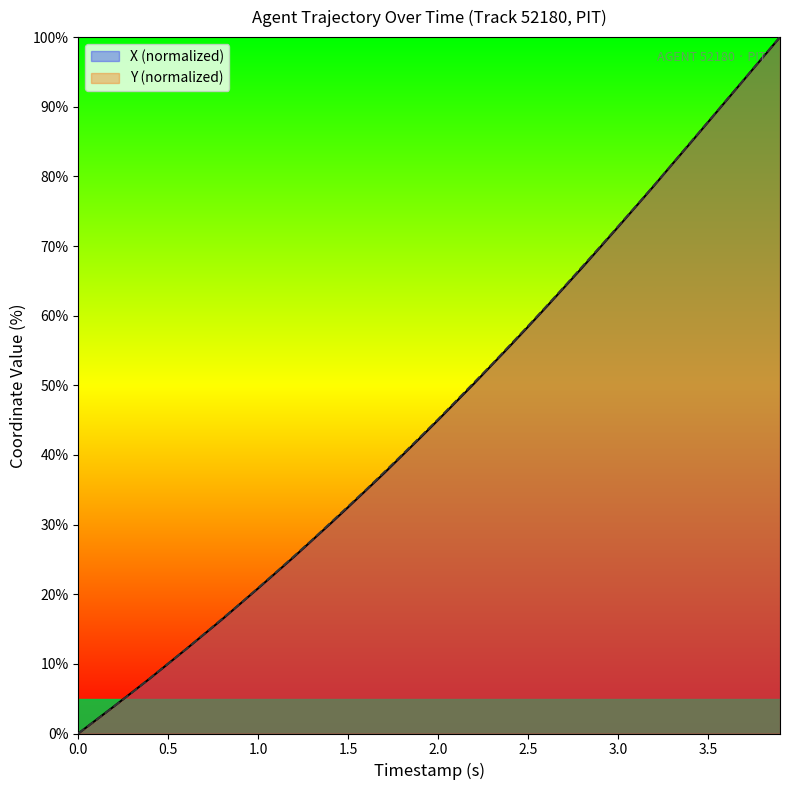

True or false: Y and X intersect in this chart.

True